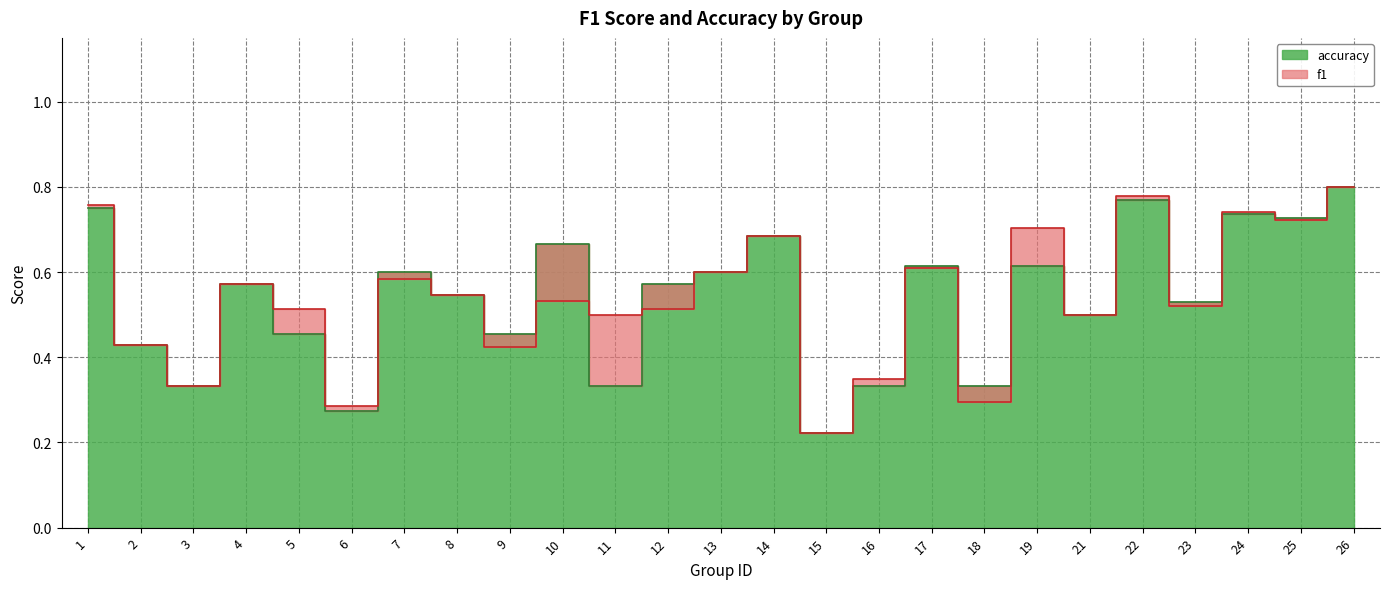

Reading left to right, list all the values displayed in this chart.

f1: 0.8	0.4	0.3	0.6	0.5	0.3	0.6	0.5	0.4	0.5	0.5	0.5	0.6	0.7	0.2	0.4	0.6	0.3	0.7	0.5	0.8	0.5	0.7	0.7	0.8
accuracy: 0.8	0.4	0.3	0.6	0.5	0.3	0.6	0.5	0.5	0.7	0.3	0.6	0.6	0.7	0.2	0.3	0.6	0.3	0.6	0.5	0.8	0.5	0.7	0.7	0.8